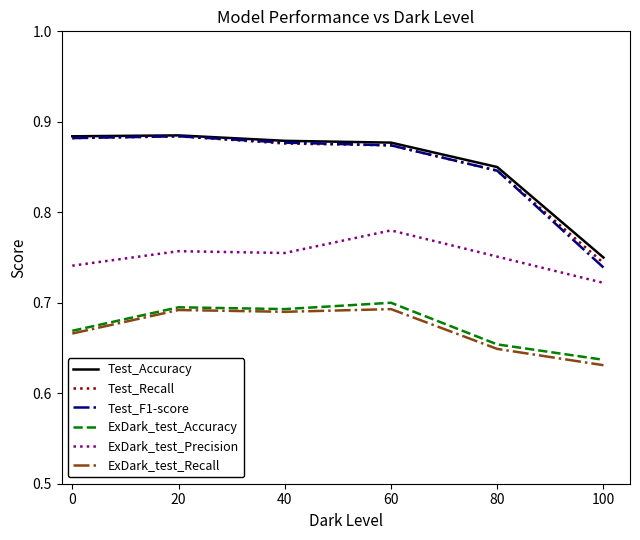

The value of Test_F1-score at 40 is 1.3. True or false?

False